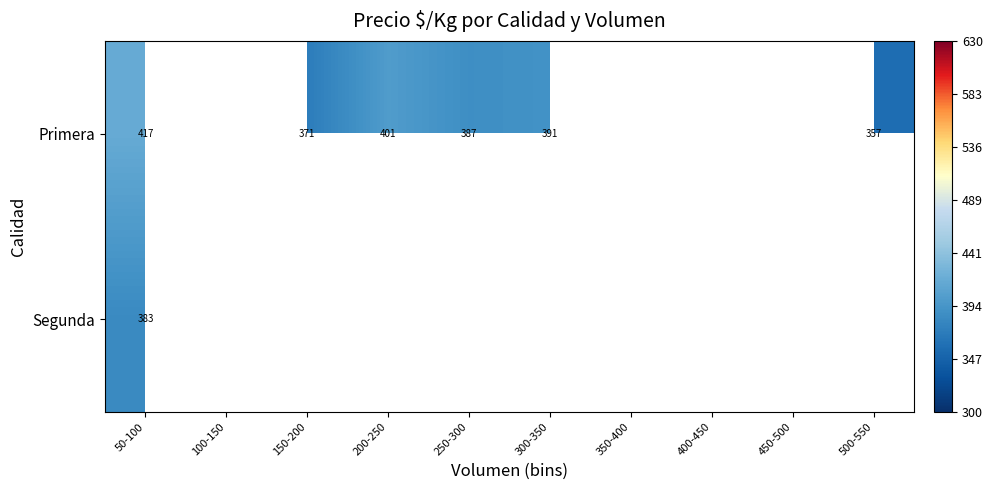

At which label is Segunda closest to 383?

50-100